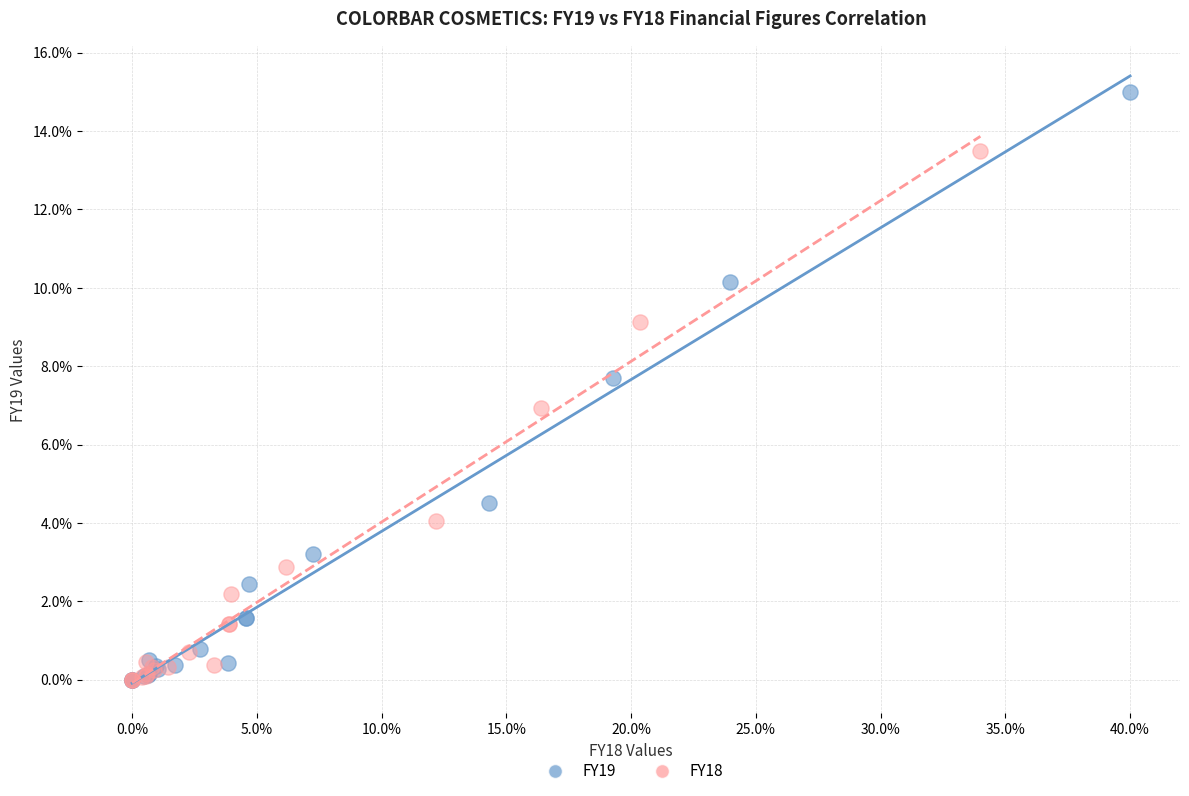

Which series has the widest spread of Y values?

FY19